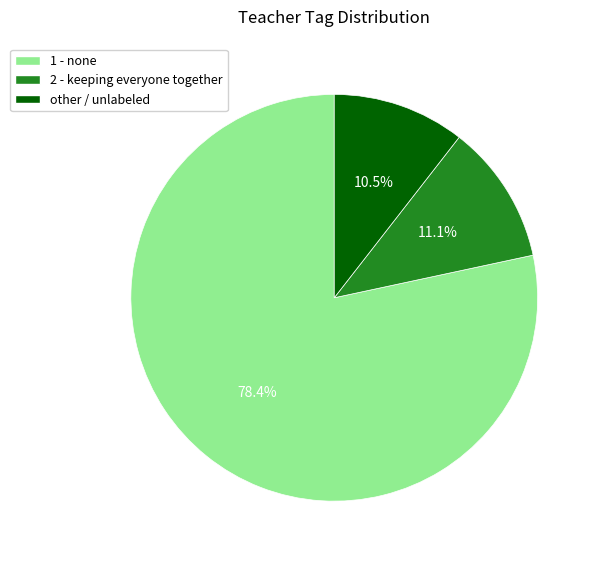

What portion of the pie excludes 2 - keeping everyone together?

88.9%